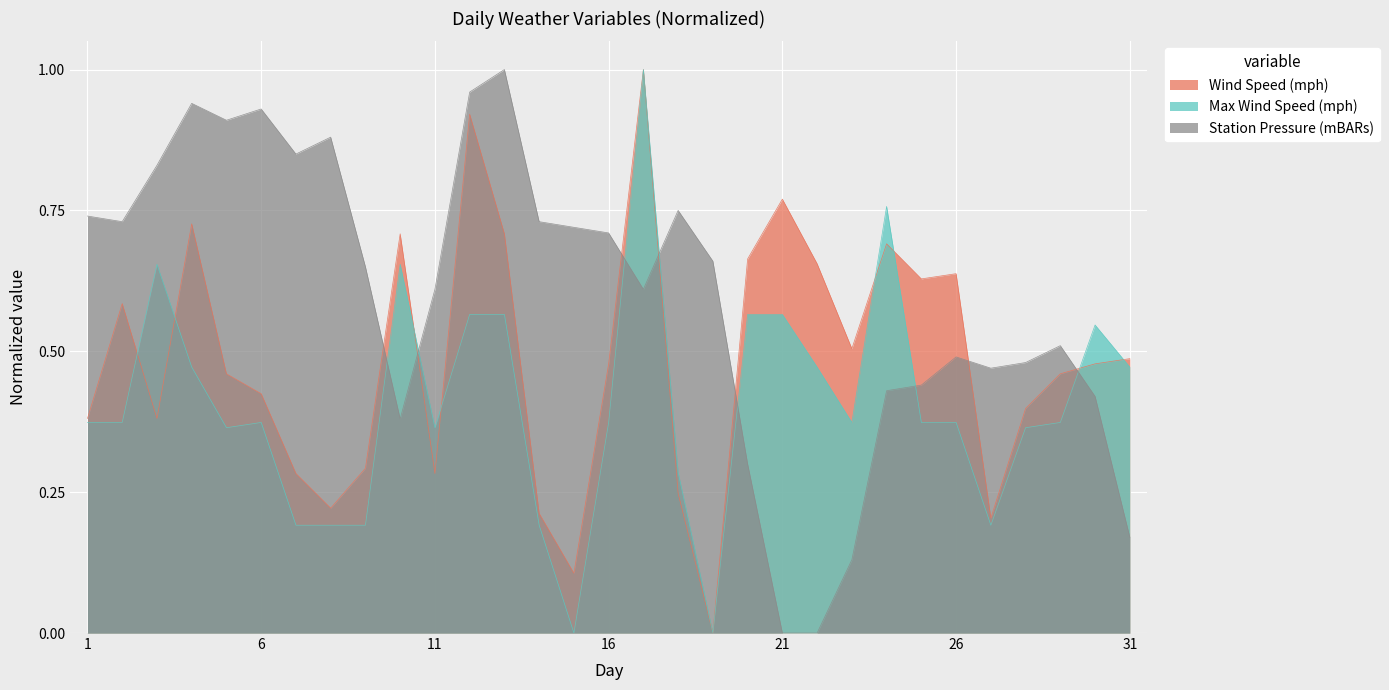

How many interior local valleys does the Wind Speed (mph) series have?

8